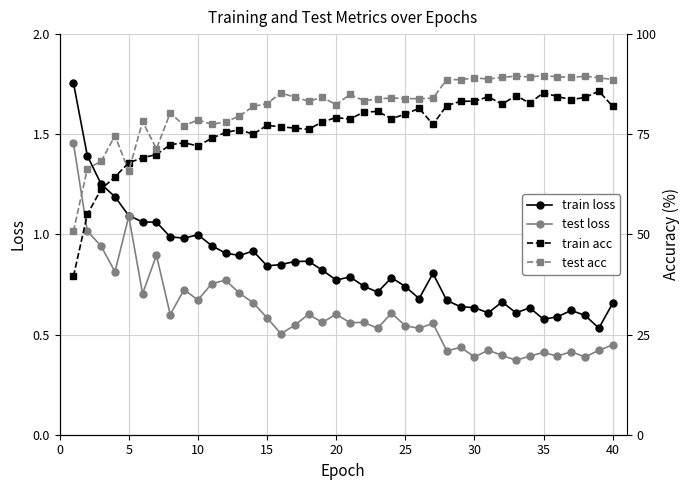

At which category does test loss reach its first local peak?

5